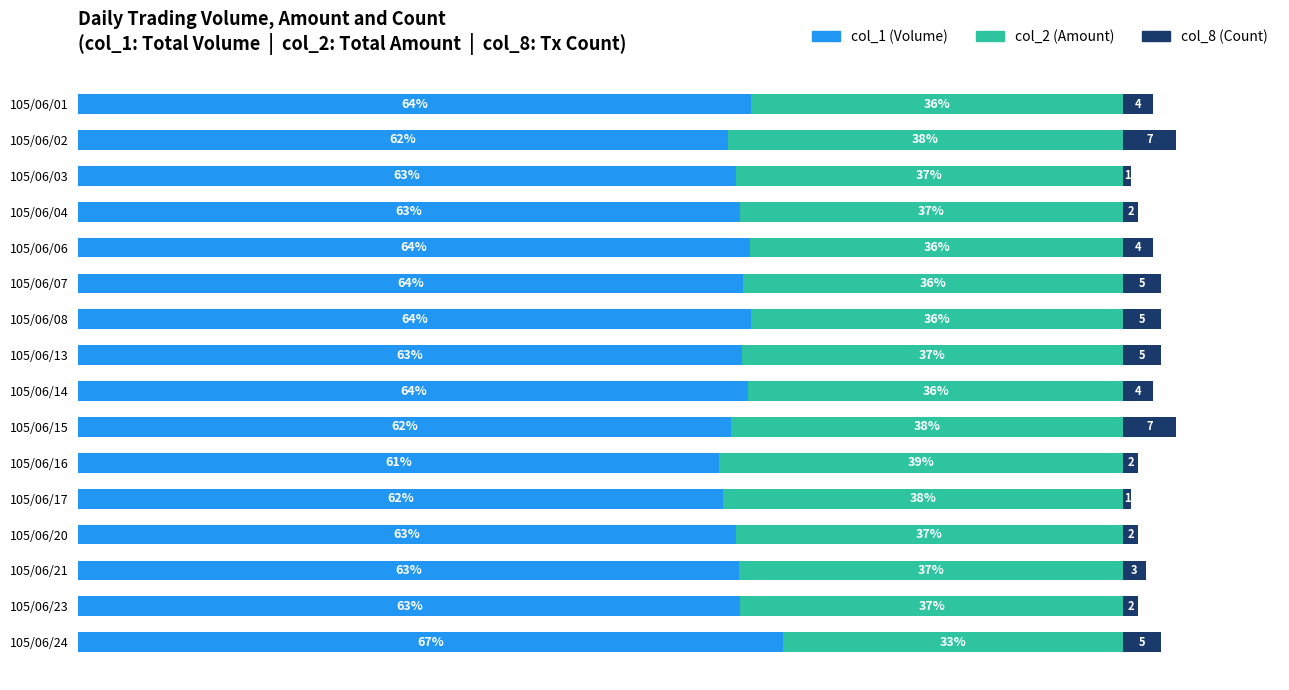

Which category has the lowest value in the col_1 (Volume) series?

105/06/16